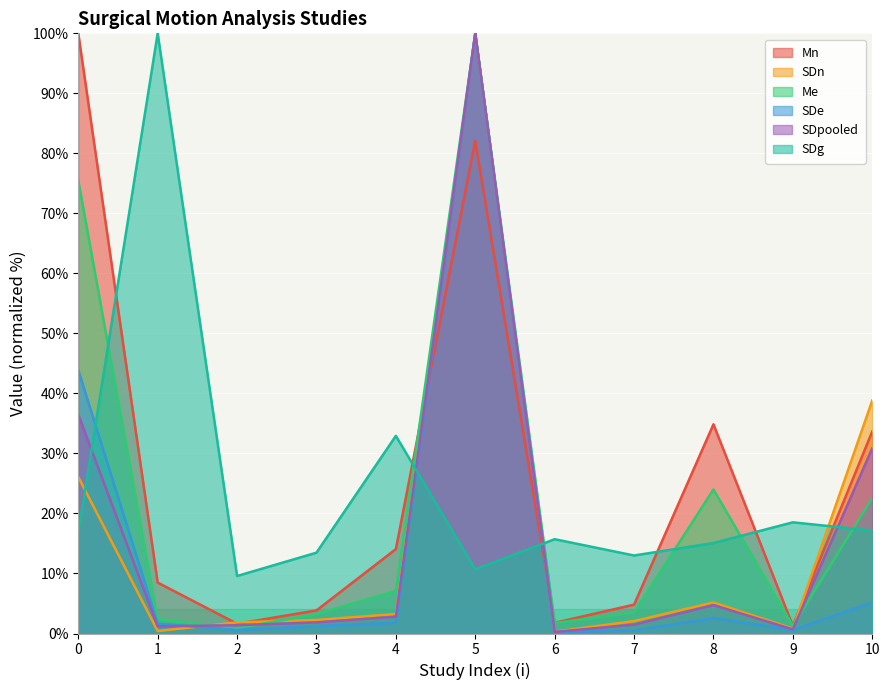

At how many categories does at least one series exceed 87?

3